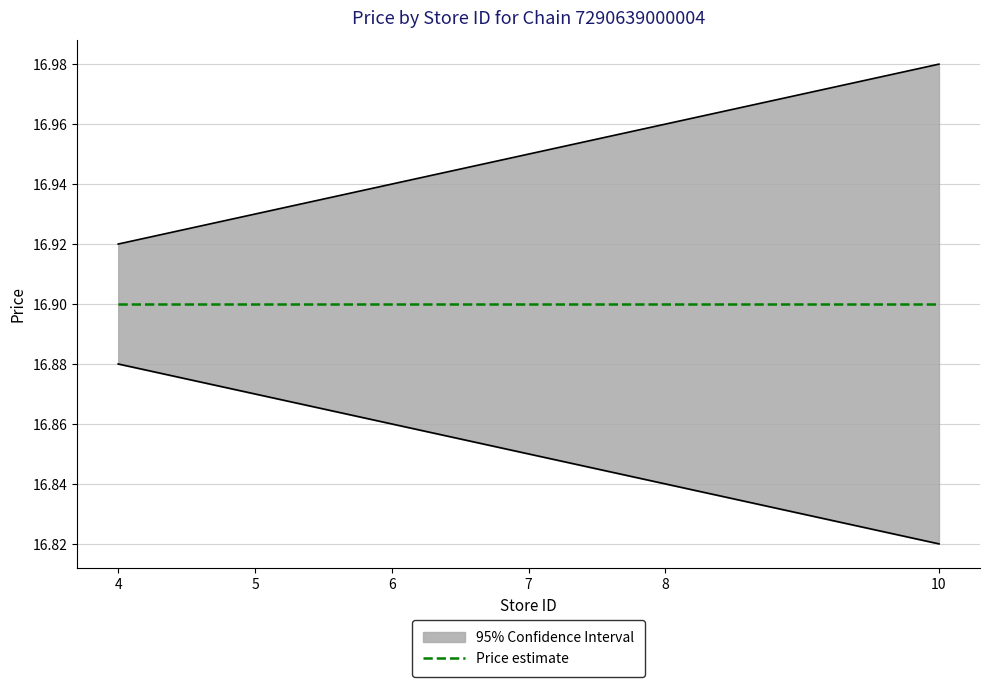

What is the difference between the maximum and second lowest values in the store_id series?

0.1